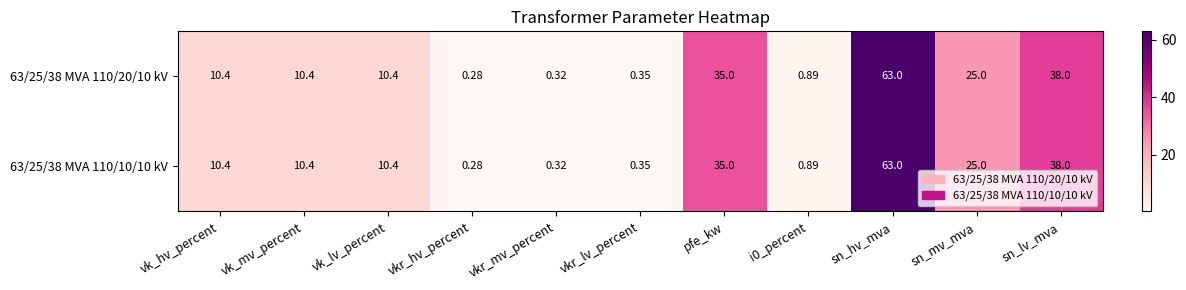

What is the total value across all series at sn_mv_mva?

50.0